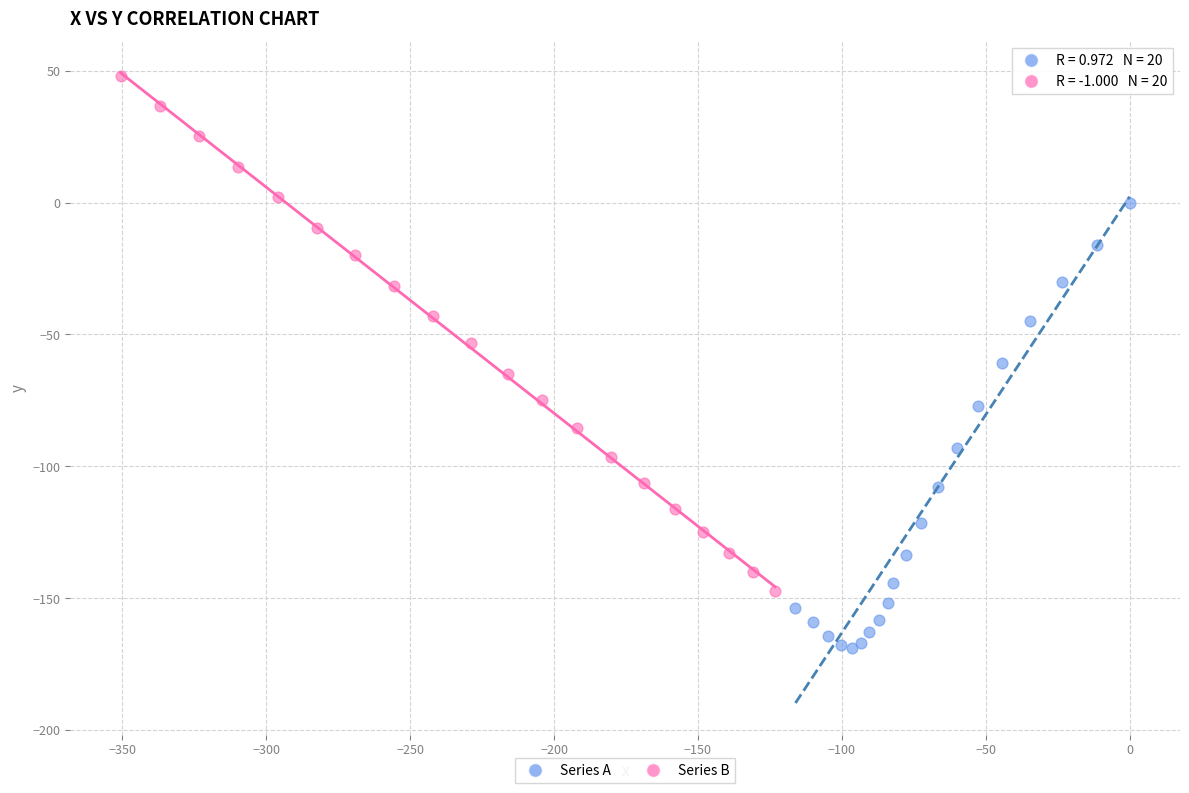

Which series reaches the minimum Y coordinate?

Series A